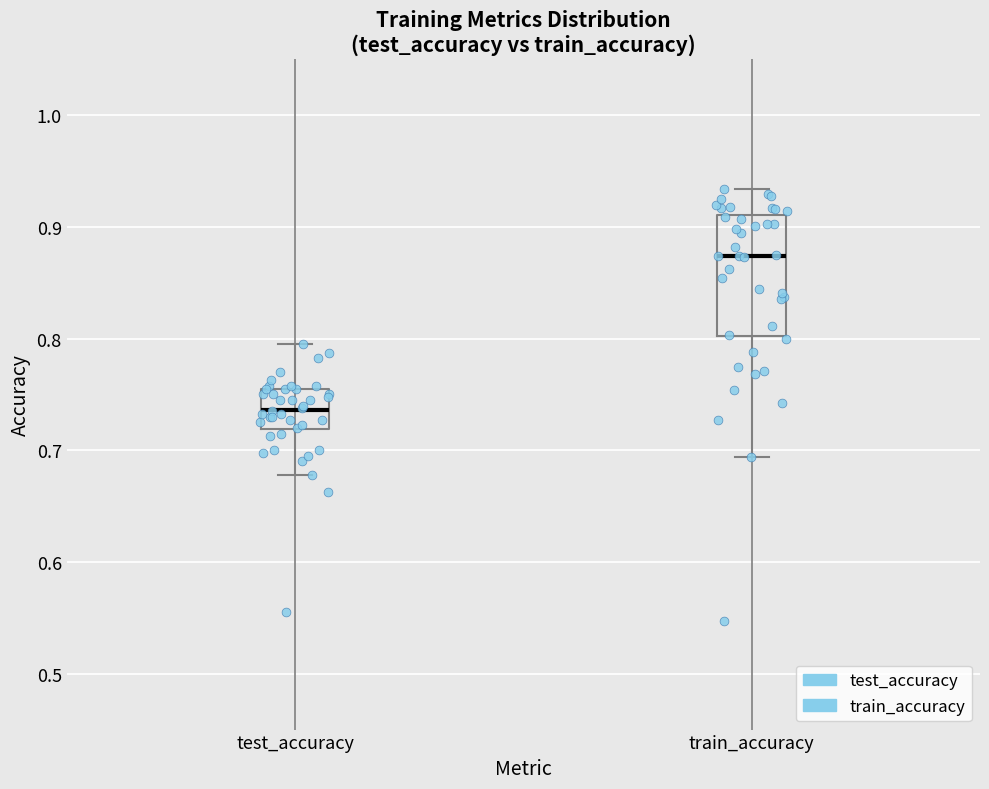

Reading left to right, transcribe this box plot: for each box, give where its median line is, the range the box spans, and where its two whiskers end, as read against the y-axis. The values are not printed on the chart, so give them approximately, as read against the axis.

test_accuracy: median 0.74, box 0.72 to 0.75, whiskers 0.68 to 0.79
train_accuracy: median 0.87, box 0.80 to 0.91, whiskers 0.69 to 0.93